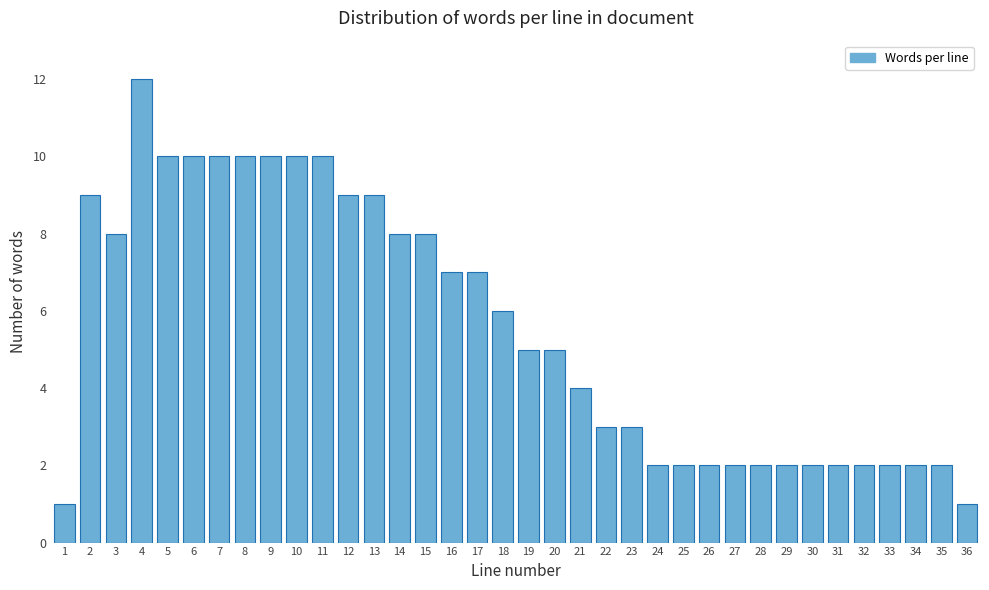

Which category has the highest value across all series?

4